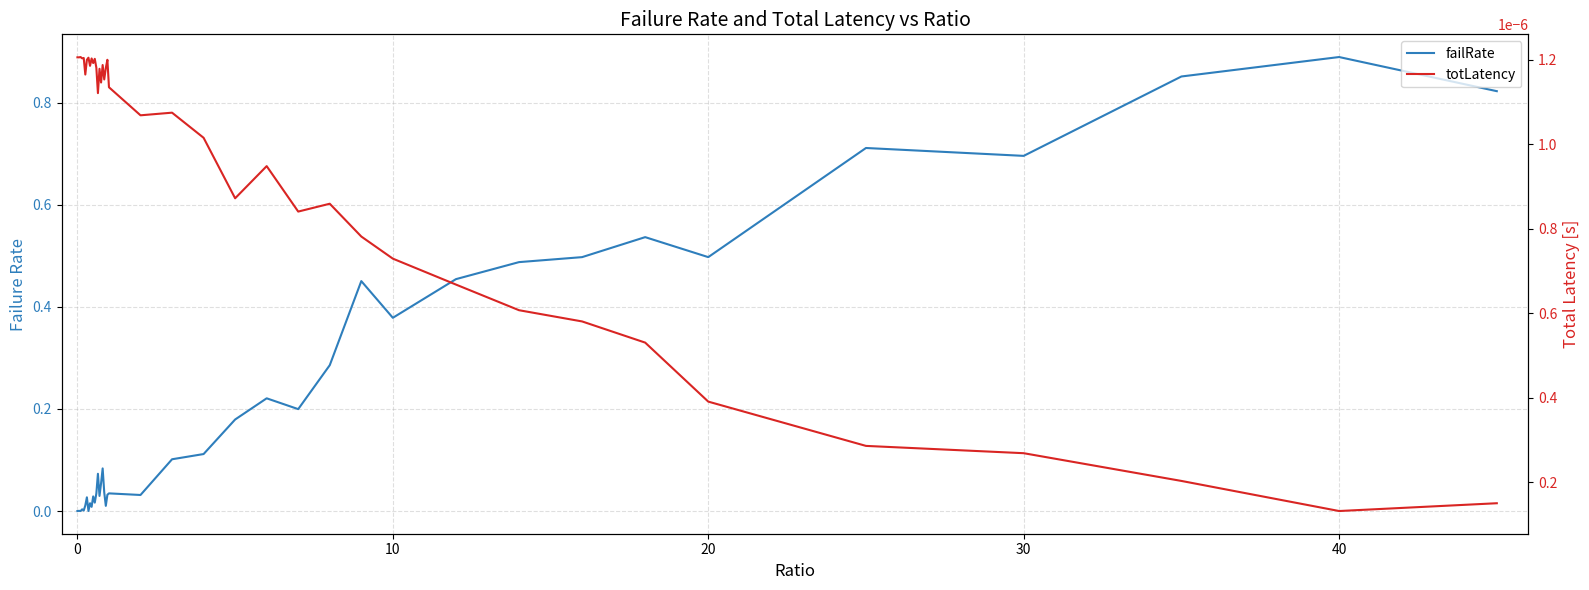

List the series in order of their peak value, highest first.

failRate, totLatency